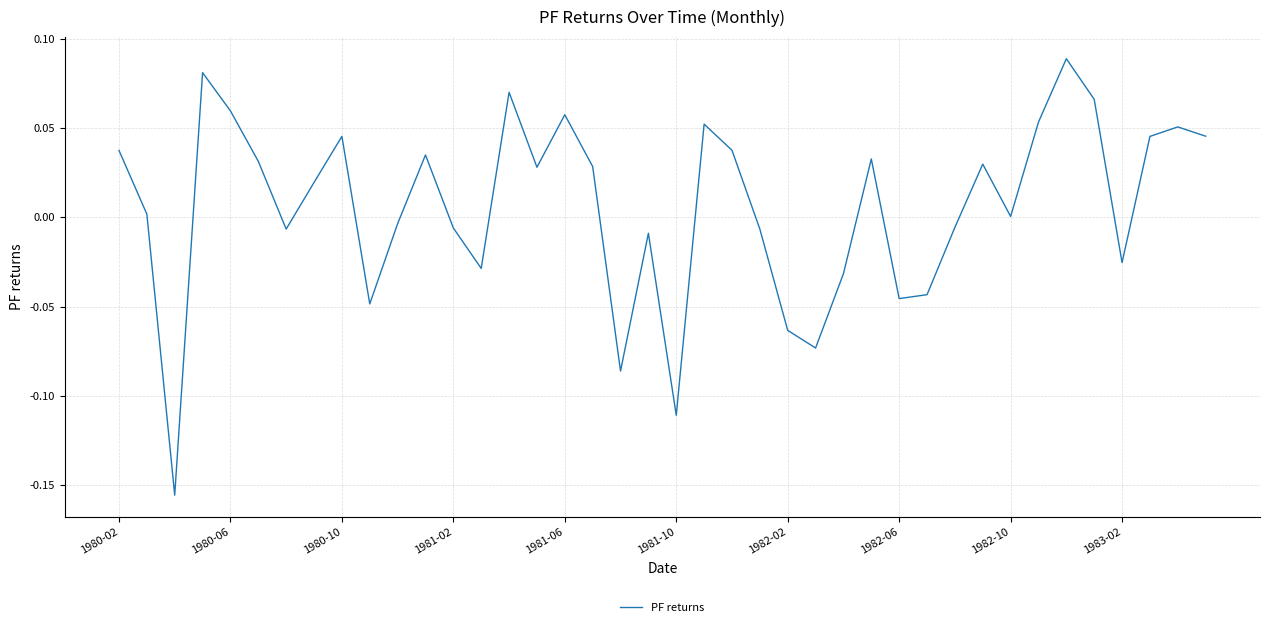

What is the sum of all values?

0.2